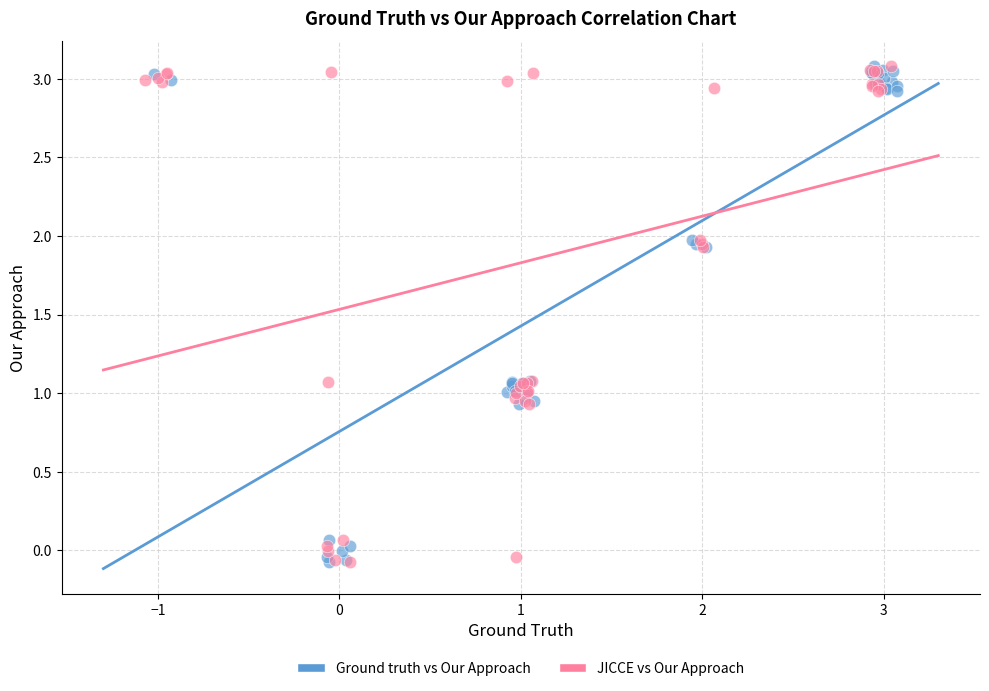

What are all the series names shown in the legend?

Ground truth vs Our Approach, JICCE vs Our Approach